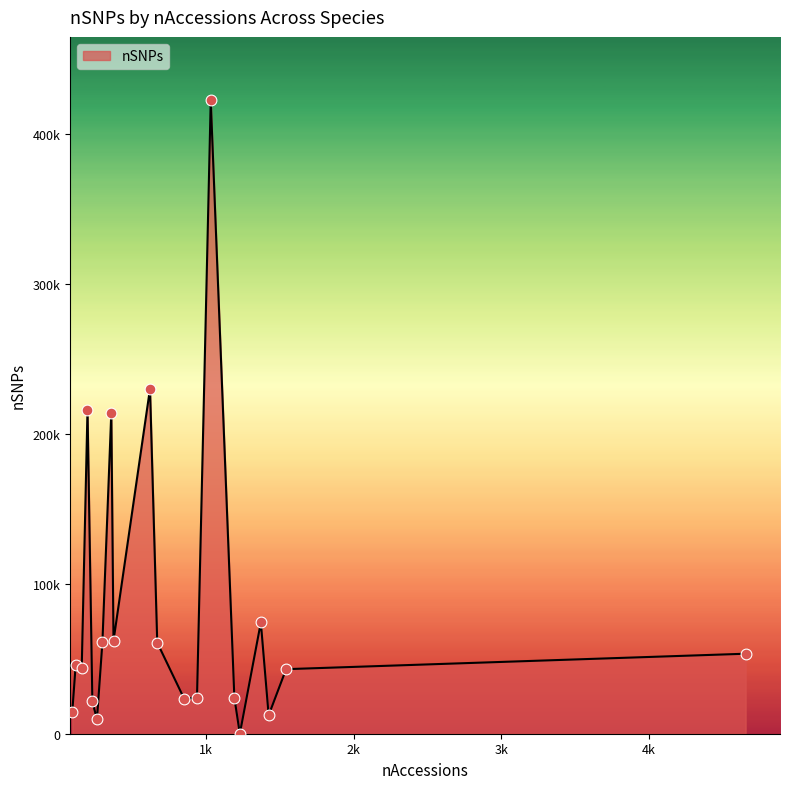

Does the chart have visible grid lines?

No